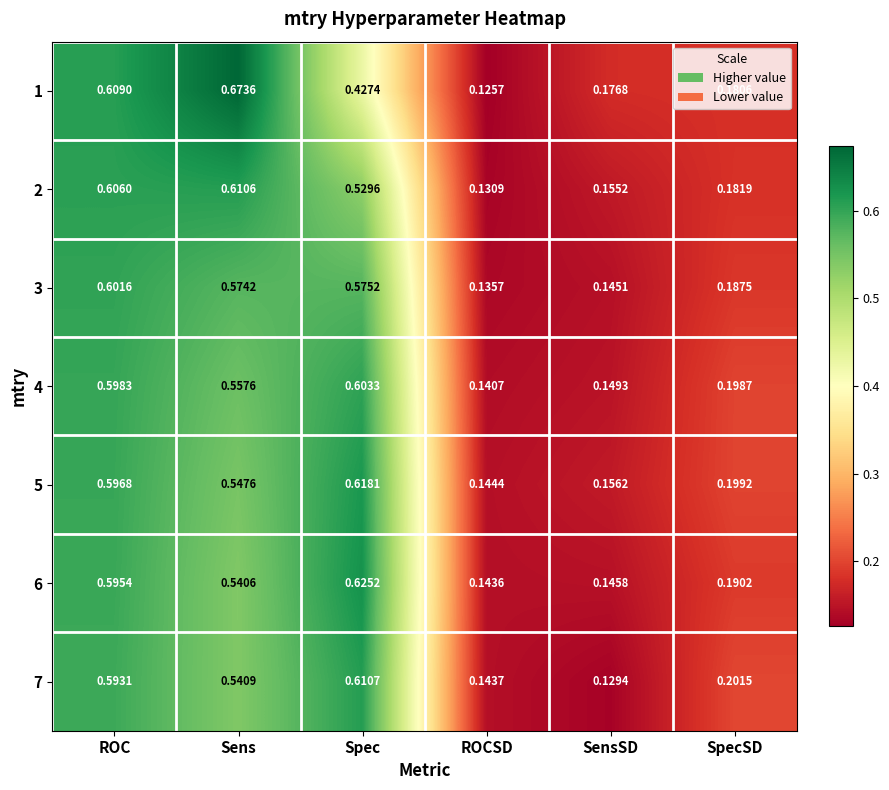

At which category does the chart reach its minimum across all series?

ROCSD